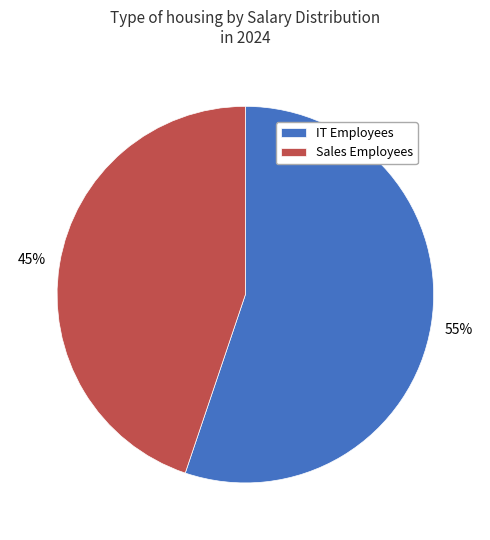

How many slices are in this pie chart?

2